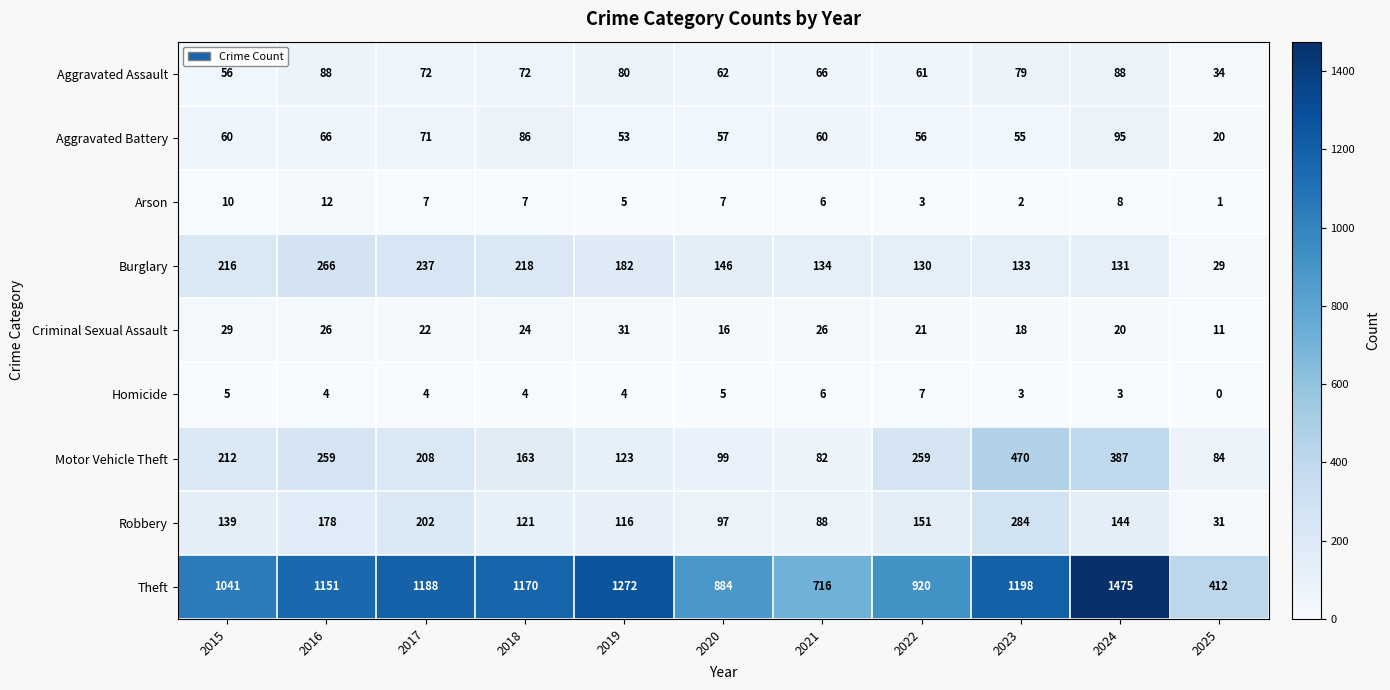

What is the approximate value of Aggravated Battery at 2020, to the nearest 5?

55